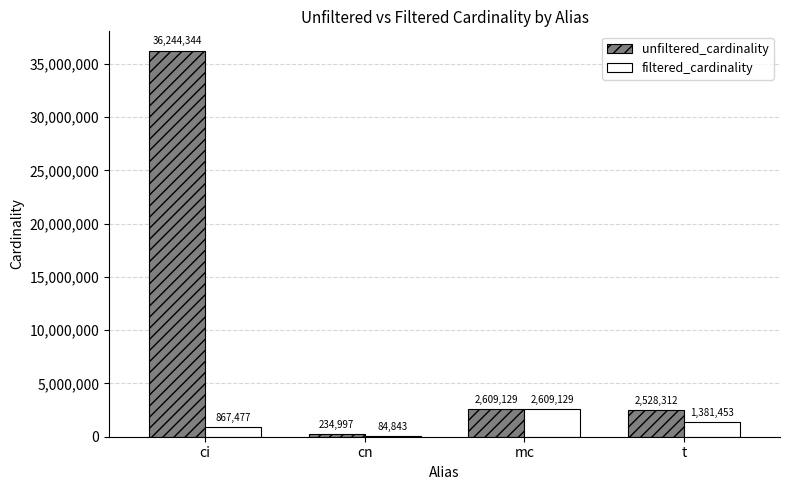

How many series are shown in this chart?

2